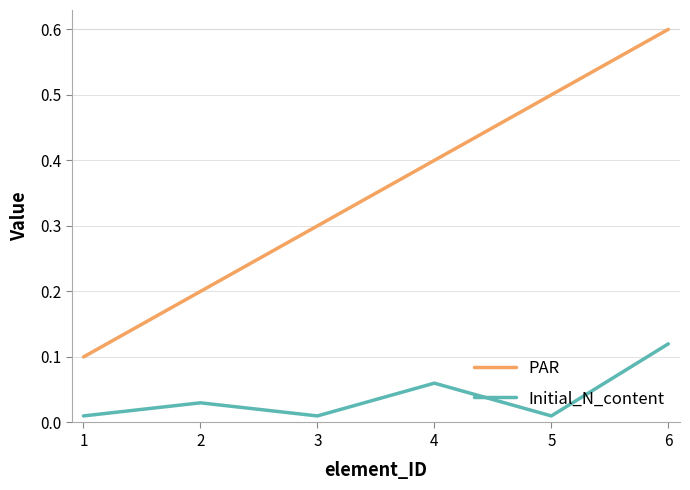

True or false: PAR and Initial_N_content intersect in this chart.

False